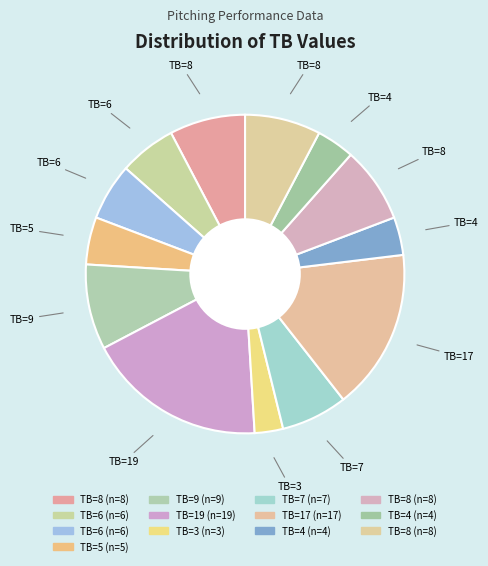

How many slices are in this pie chart?

13